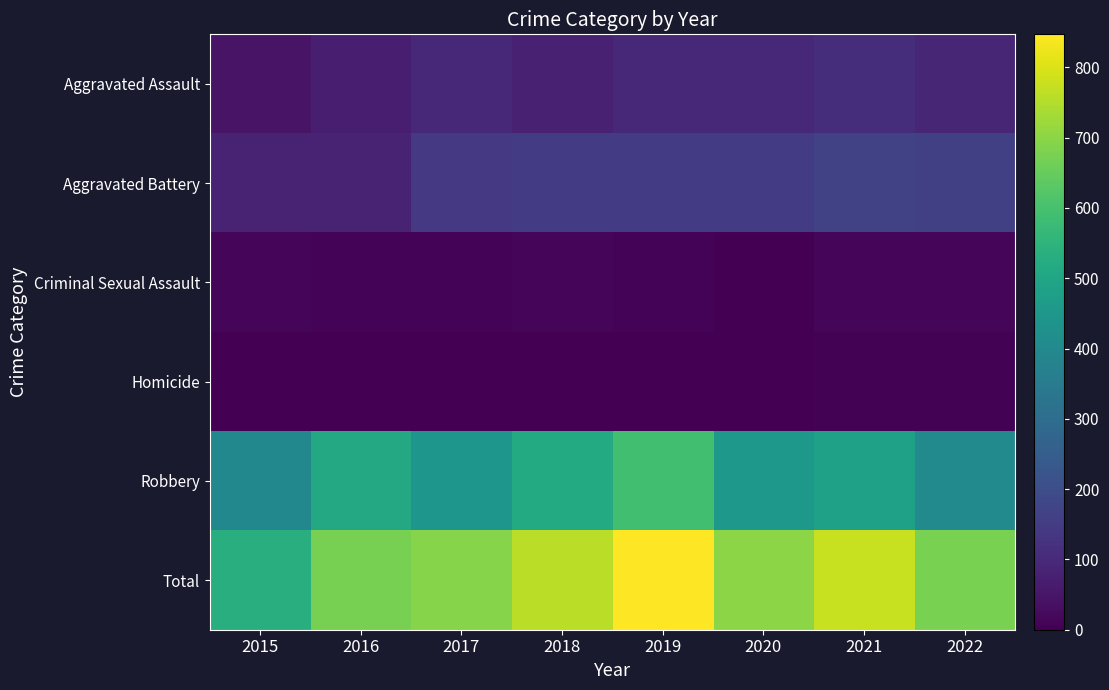

Which has a higher value, 2017 or 2016?

2017